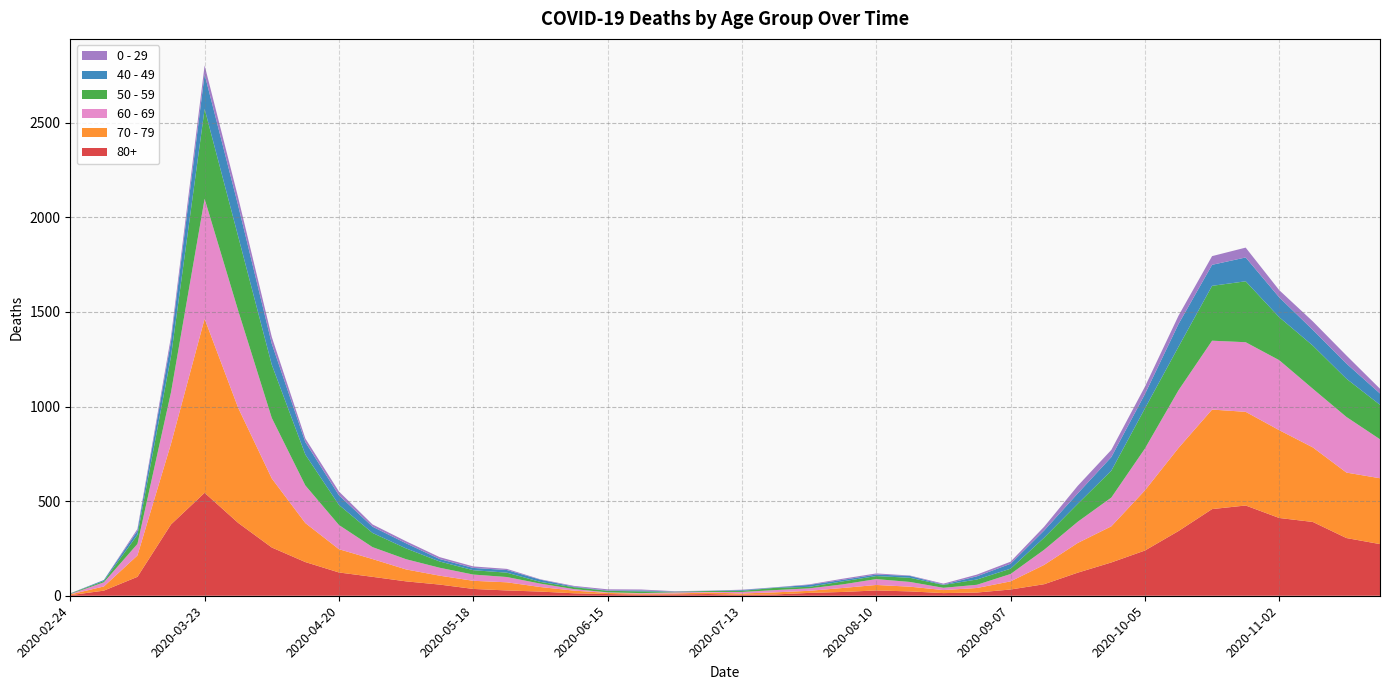

Reading right to left, list all the values displayed in this chart.

80+: 273	305	390	411	477	458	342	239	176	122	61	33	17	14	23	28	20	15	7	5	9	7	6	9	13	22	28	36	59	76	100	123	178	255	385	544	377	100	27	3
70 - 79: 348	346	394	464	495	526	439	318	191	157	102	43	24	16	25	29	21	11	11	7	8	5	5	6	14	24	43	43	47	63	94	123	206	365	608	920	427	113	22	4
60 - 69: 206	294	310	370	368	364	305	221	152	112	80	39	17	12	25	31	19	13	12	8	3	6	3	3	8	18	28	33	42	54	63	128	199	320	514	634	272	61	22	2
50 - 59: 182	202	228	227	322	290	230	212	142	95	64	28	28	15	22	16	16	8	12	6	5	3	9	8	10	9	23	23	33	57	75	106	163	281	392	475	190	48	7	3
40 - 49: 60	80	83	105	126	111	120	76	72	55	38	26	17	2	10	8	8	10	2	4	1	1	5	2	3	12	14	12	13	27	33	51	66	111	163	183	79	21	5	0
0 - 29: 25	43	45	38	52	46	44	39	38	40	20	11	9	5	2	6	6	3	1	2	1	2	5	6	4	2	6	8	10	11	12	20	19	36	42	47	25	10	0	1